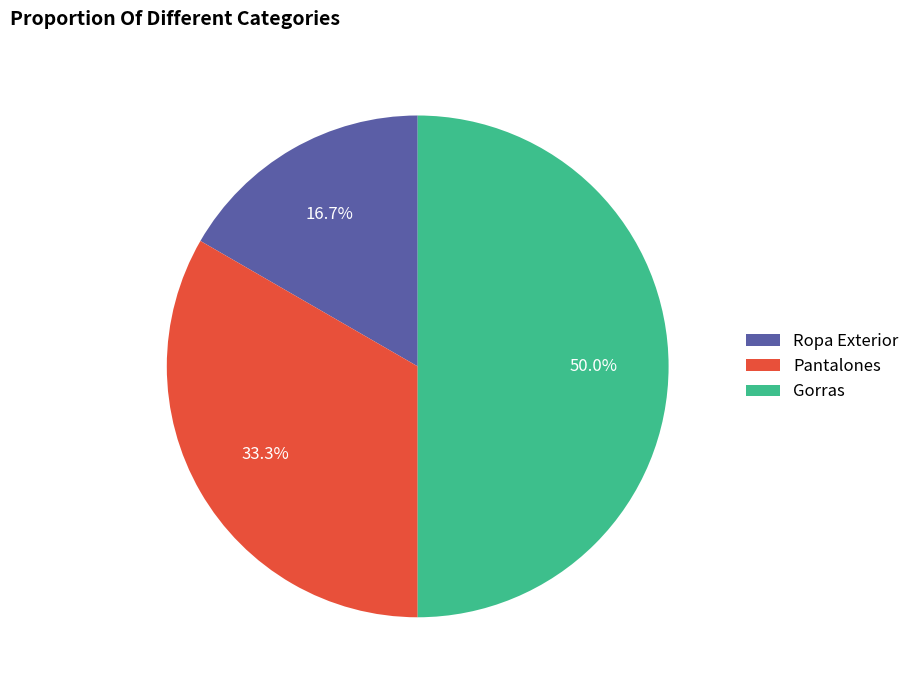

What is the total percentage of Ropa Exterior and Gorras?

66.7%